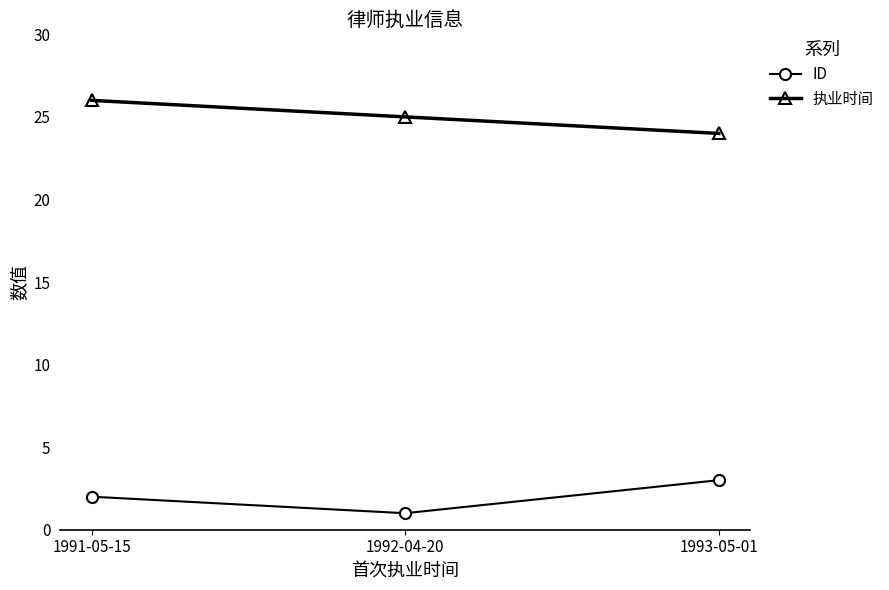

The 执业时间 series shows 6 at 1992-04-20. True or false?

False